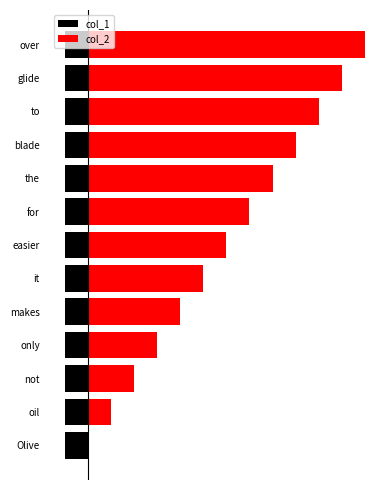

What is the average value of the col_1 series?

0.8